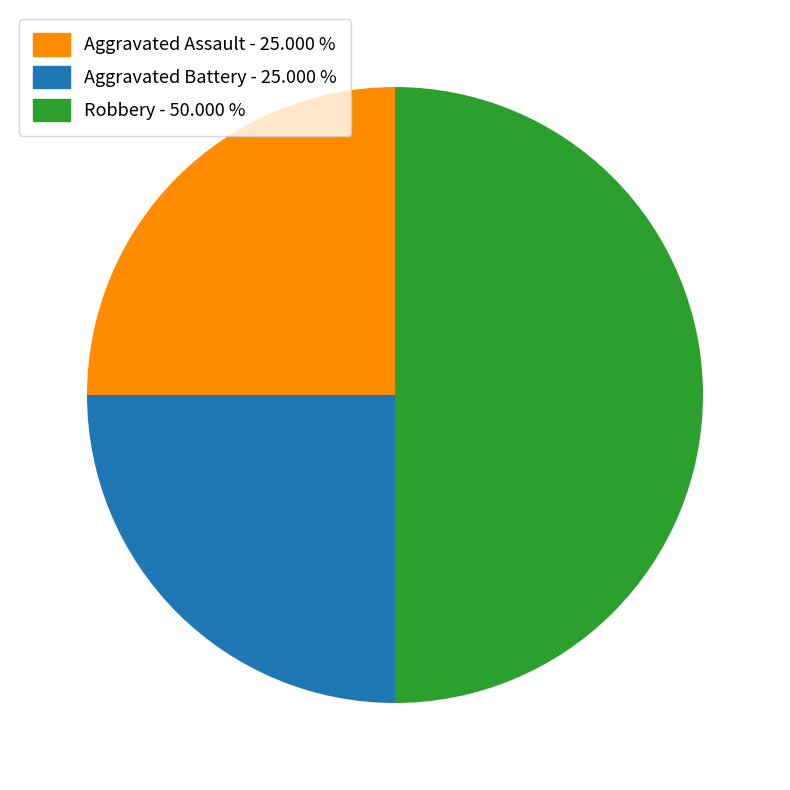

Does Aggravated Battery account for over 50% of the chart?

No